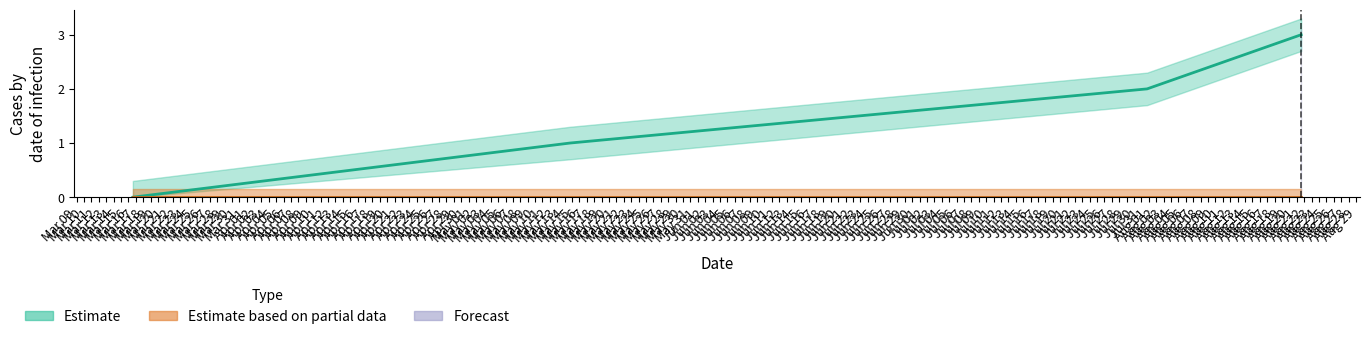

Where is the data nearest to the value 1?

1557854187